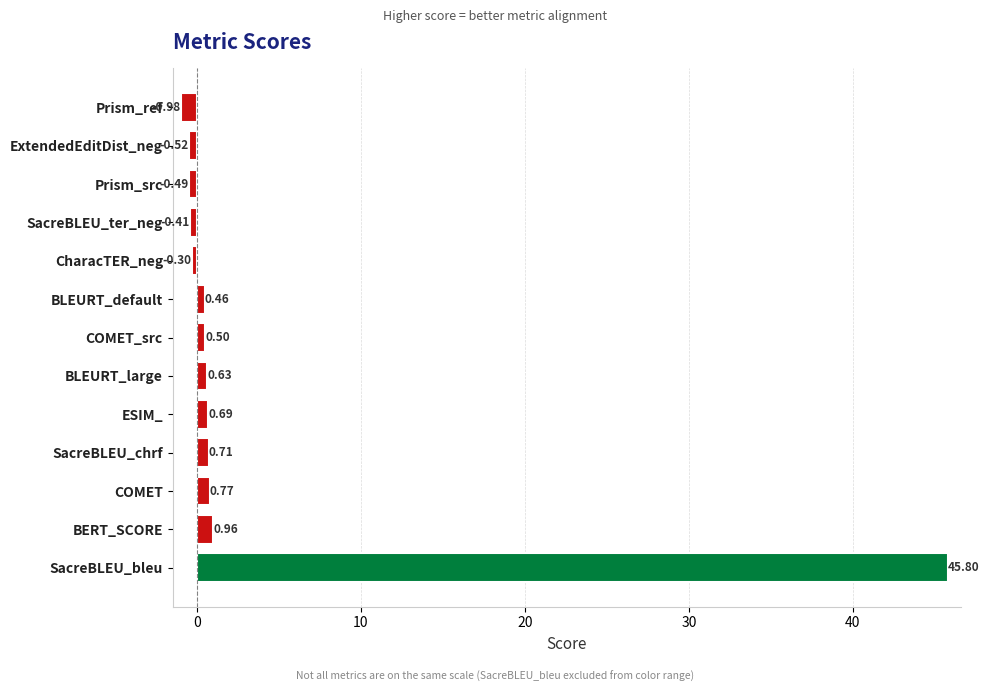

Which label corresponds to the smallest value in the chart?

Prism_ref